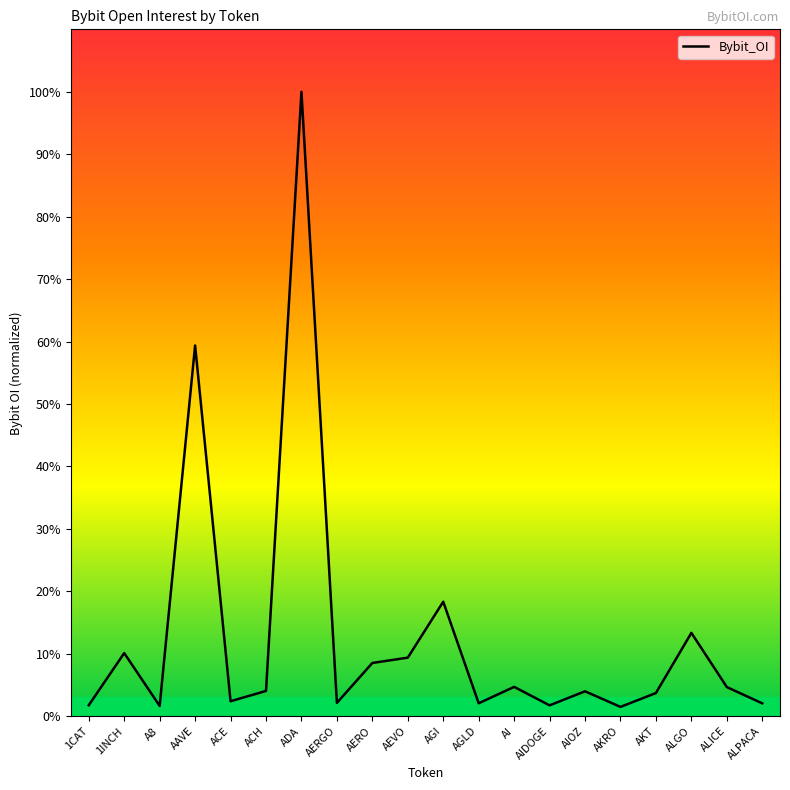

What is the average value?

12.8